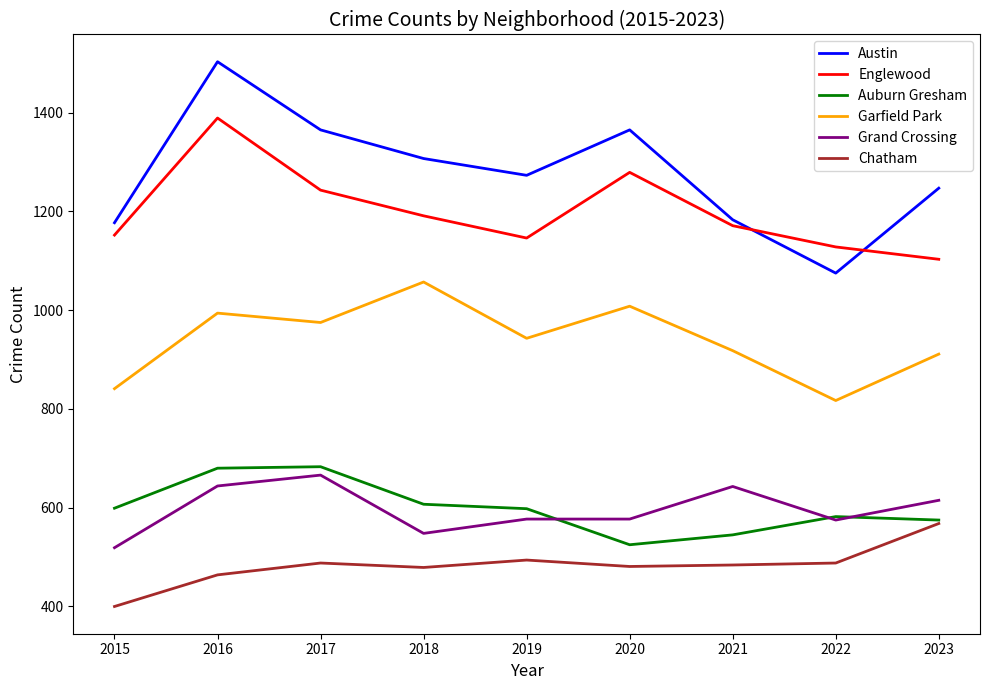

The value of Chatham at 2020 is 781. True or false?

False